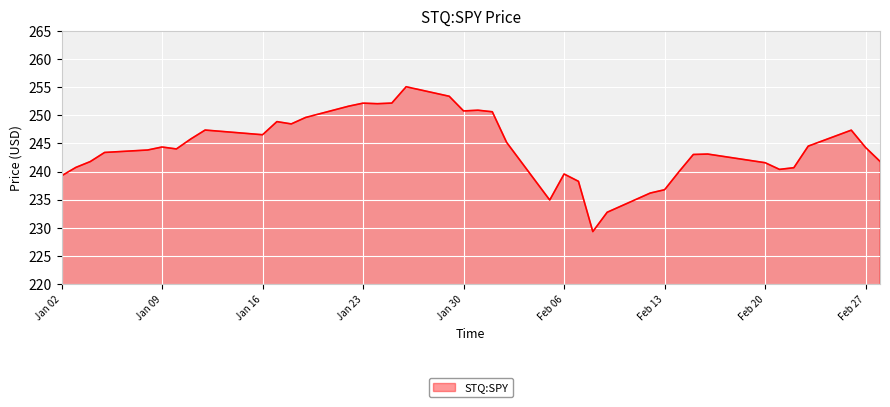

What is the smallest value displayed?

229.3